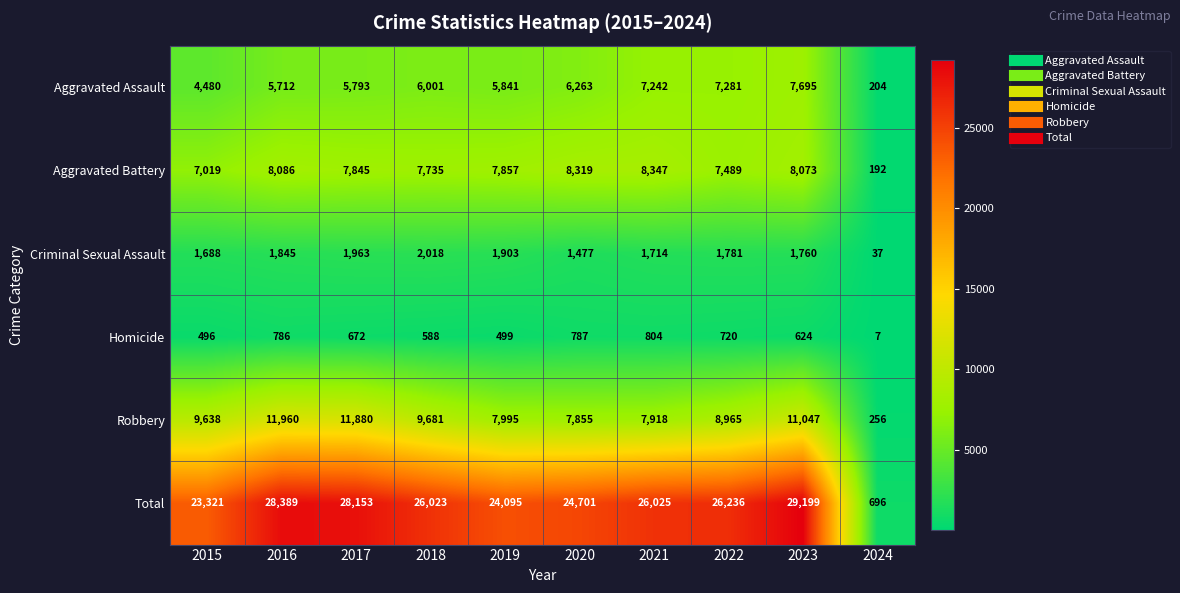

How many series are shown in this chart?

6